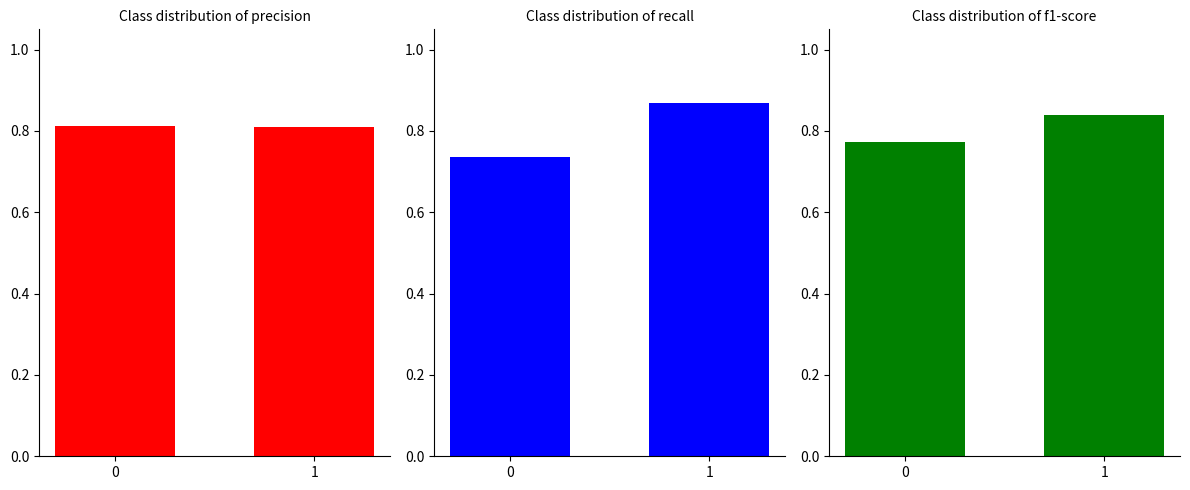

How many data points does each series have?

2